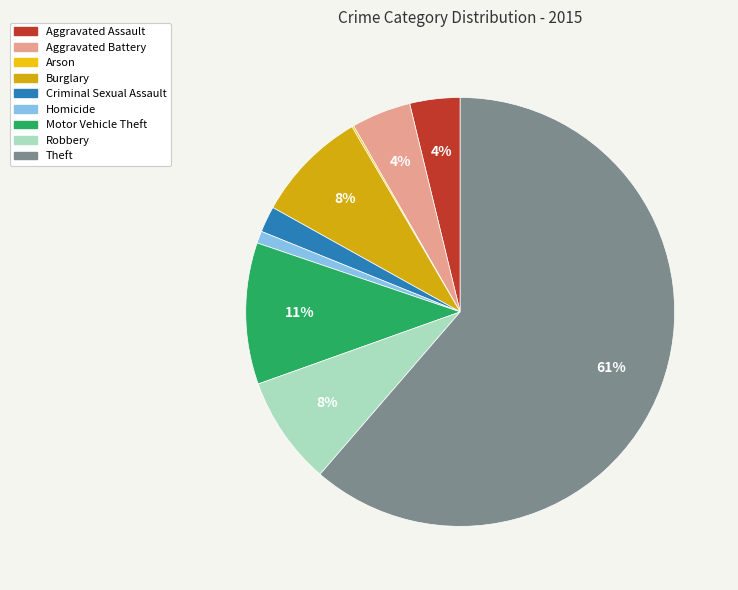

What is the total percentage of Robbery and Arson?

8.4%